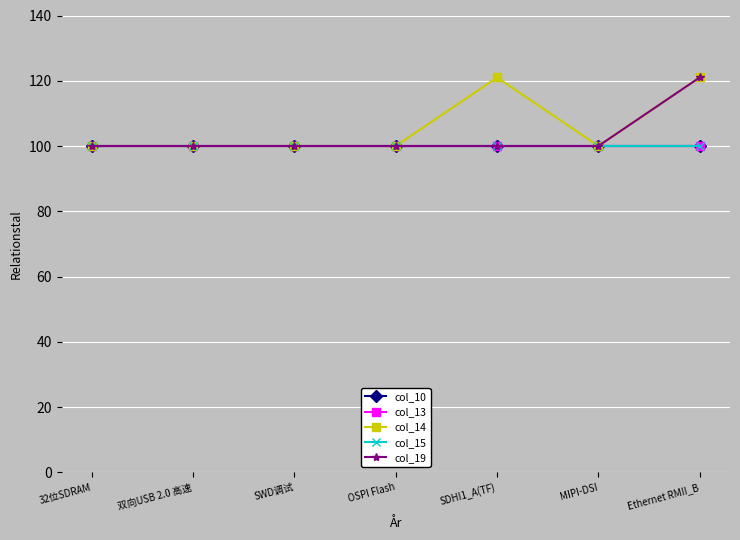

True or false: col_14 and col_10 cross at least once.

False